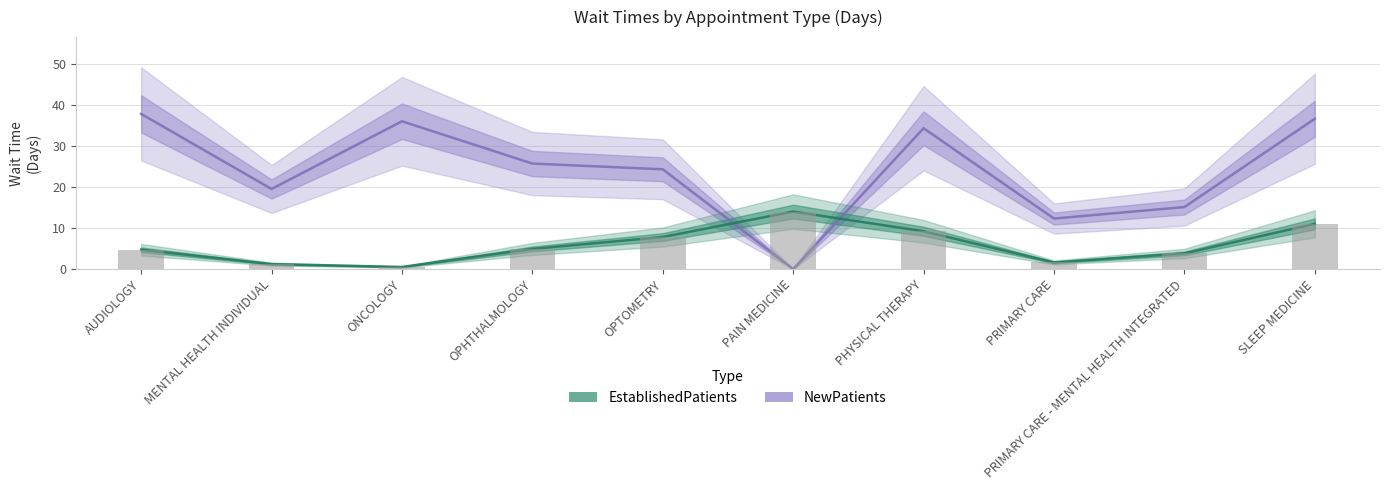

What are all the series names shown in the legend?

NewPatients, EstablishedPatients